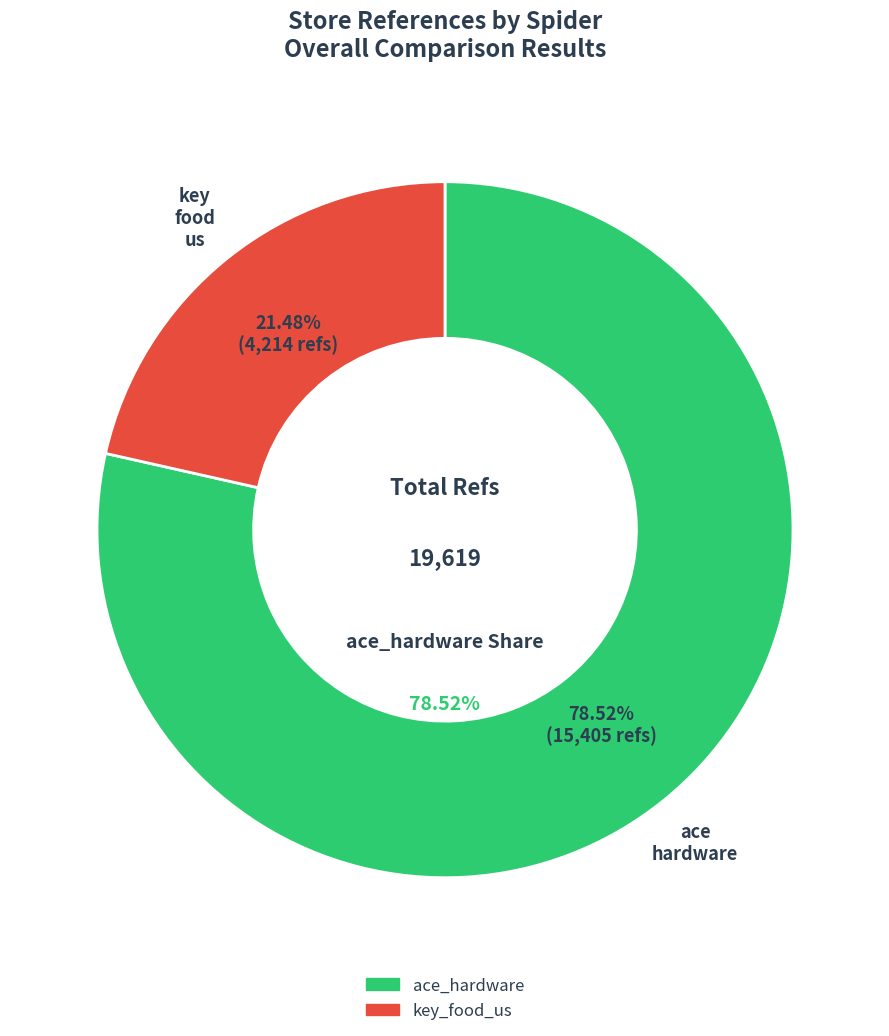

How many slices are in this pie chart?

2